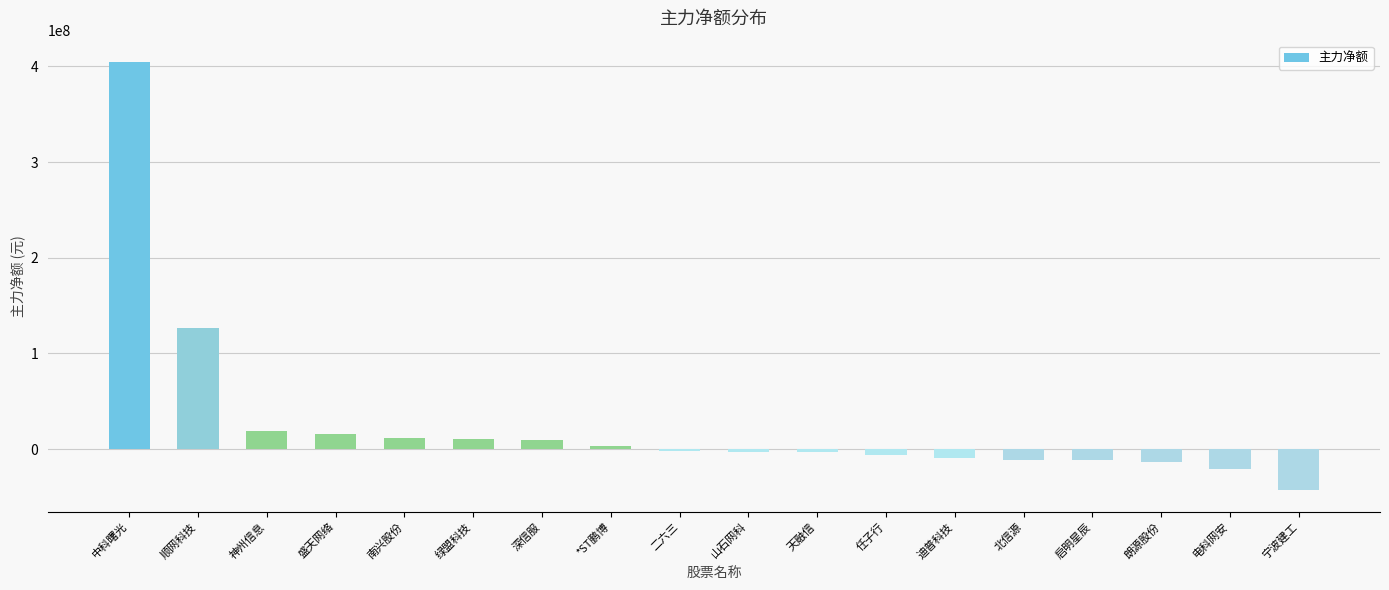

The value at 绿盟科技 is 10585864. True or false?

True